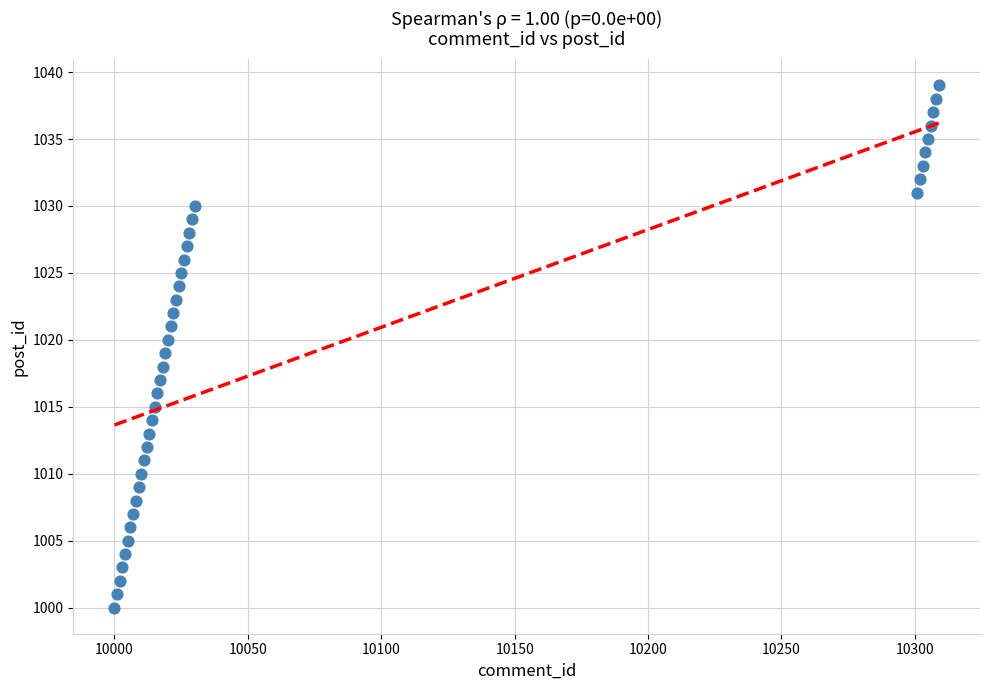

What is the range of X values (max minus min)?

309